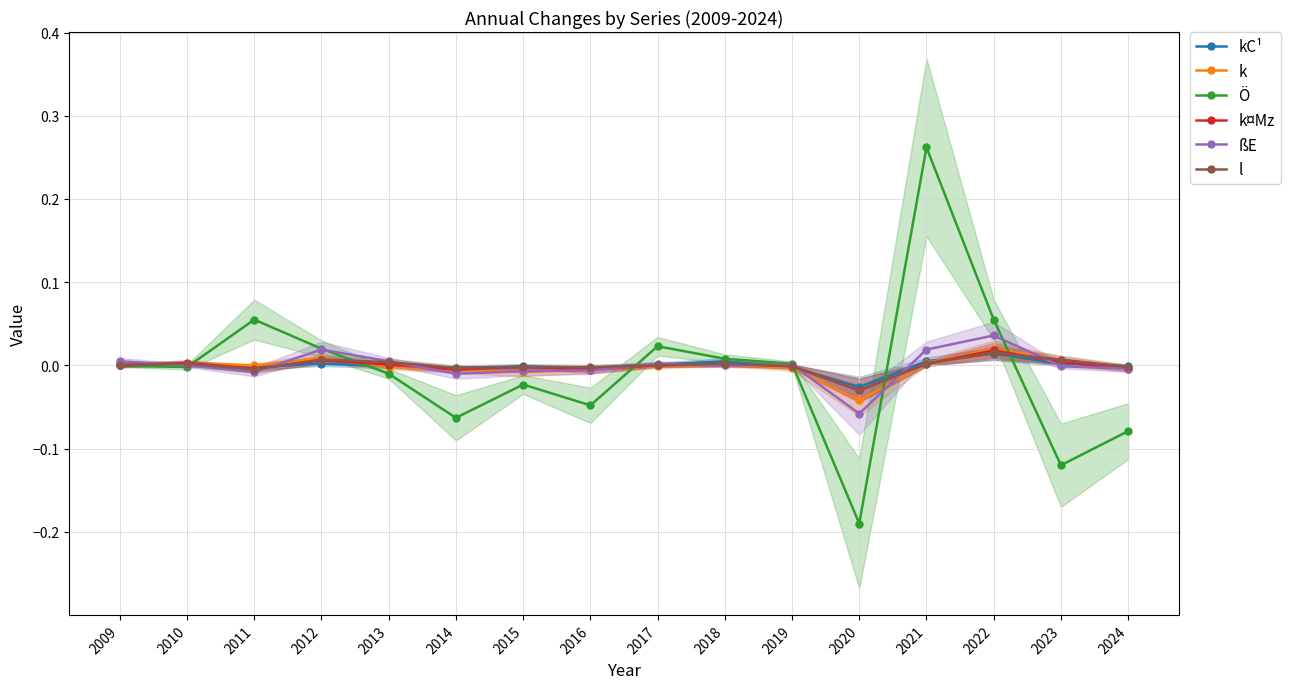

After their last crossing, which series has the higher values: Ö or k?

k